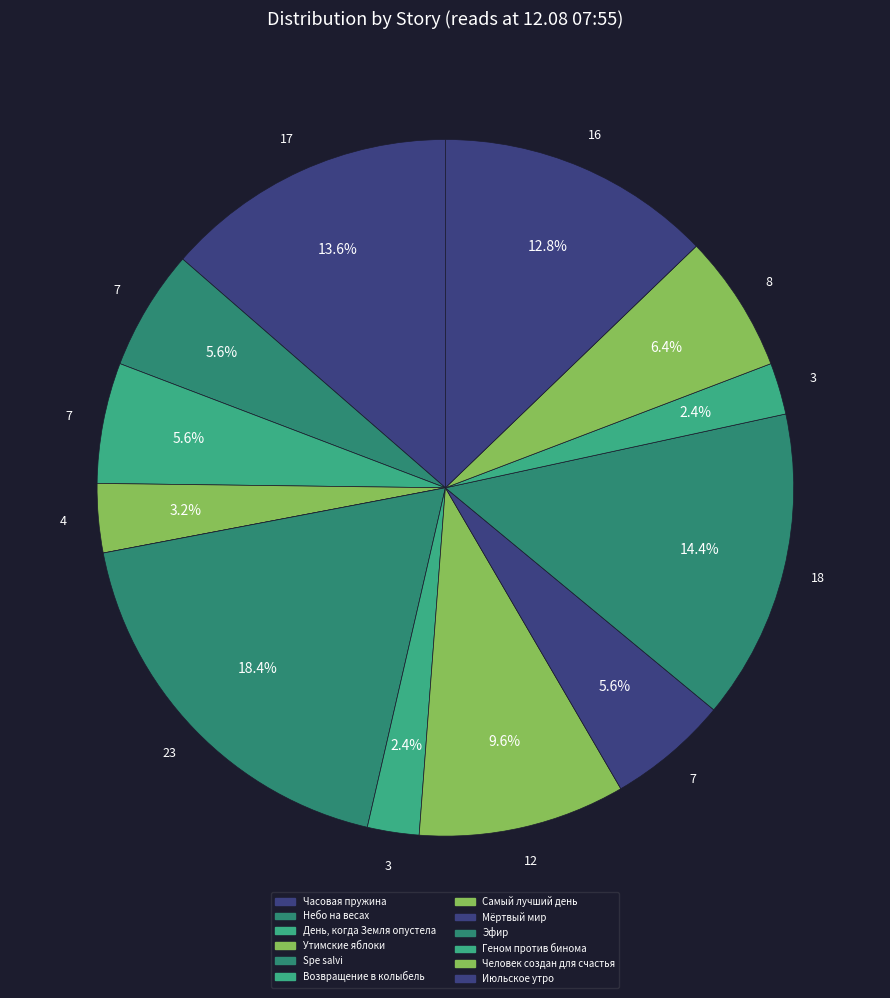

To the nearest percent, what is the difference between the largest and smallest slice percentages?

18%